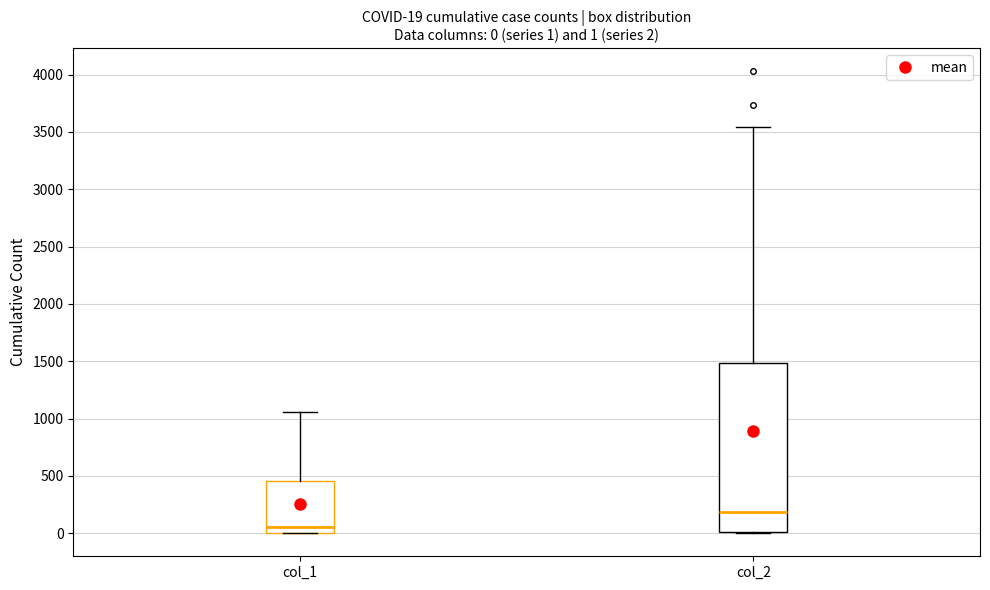

Which box's median line is the highest?

col_2